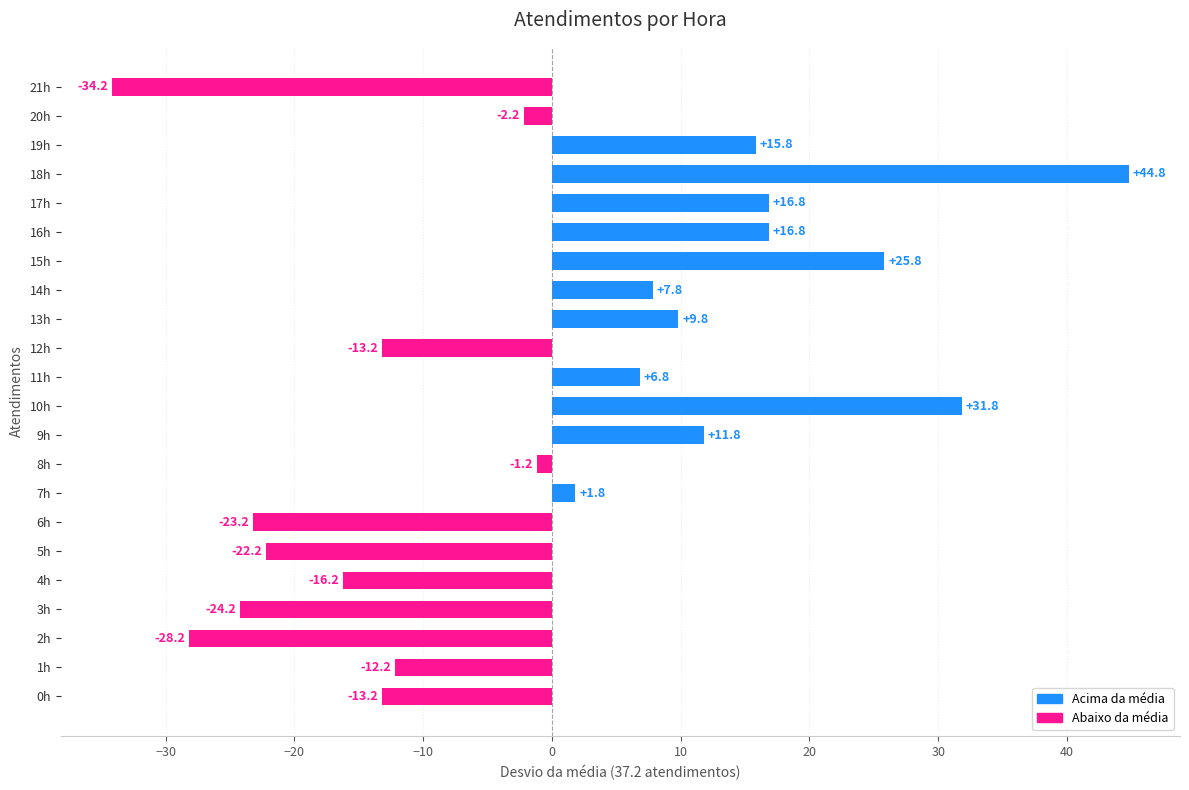

Reading bottom to top, what are all the values shown in this chart?

0h=-13.2	1h=-12.2	2h=-28.2	3h=-24.2	4h=-16.2	5h=-22.2	6h=-23.2	7h=1.8	8h=-1.2	9h=11.8	10h=31.8	11h=6.8	12h=-13.2	13h=9.8	14h=7.8	15h=25.8	16h=16.8	17h=16.8	18h=44.8	19h=15.8	20h=-2.2	21h=-34.2